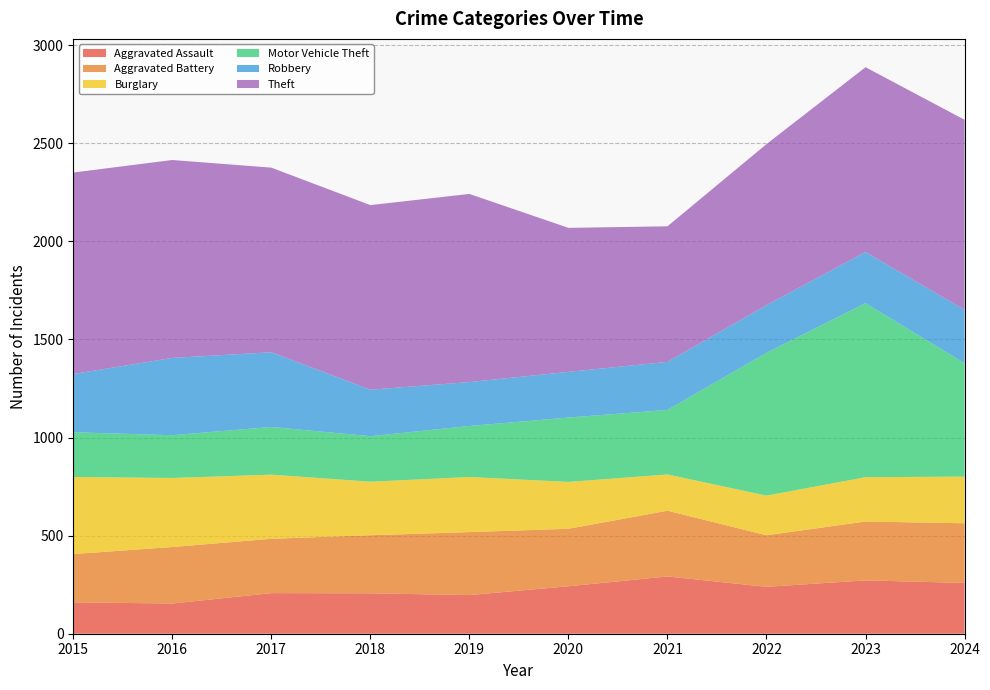

Reading left to right, transcribe all the data shown in this chart.

Aggravated Assault: 160	154	207	206	197	242	292	239	272	259
Aggravated Battery: 246	288	277	296	321	293	335	263	300	304
Burglary: 393	352	327	273	281	239	185	202	226	238
Motor Vehicle Theft: 228	218	243	232	260	328	329	728	887	578
Robbery: 297	394	381	237	224	233	245	243	261	272
Theft: 1027	1009	941	941	959	734	691	821	942	969